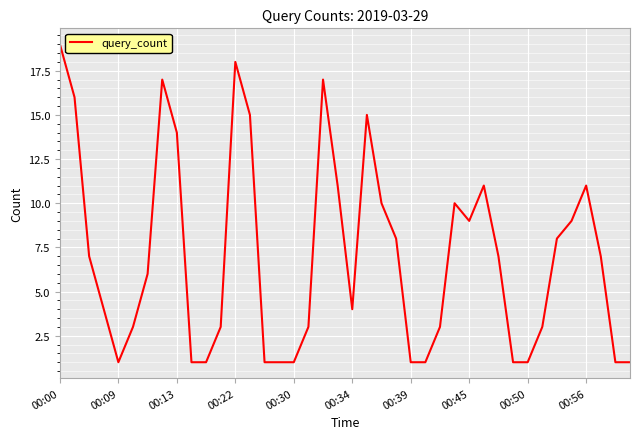

Reading left to right, transcribe all the data shown in this chart.

19	16	7	4	1	3	6	17	14	1	1	3	18	15	1	1	1	3	17	11	4	15	10	8	1	1	3	10	9	11	7	1	1	3	8	9	11	7	1	1